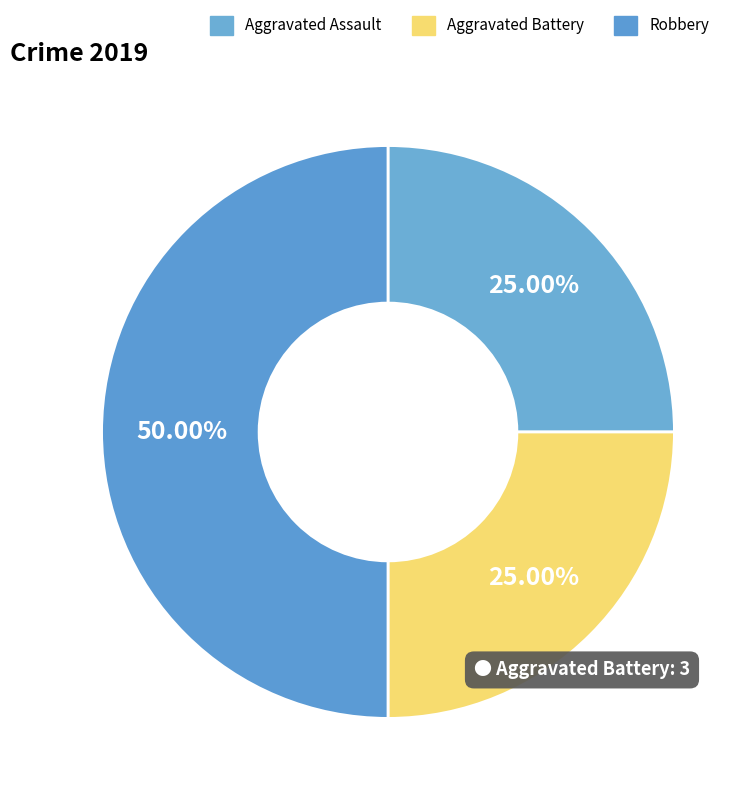

Is it true that Aggravated Battery is 25% of the pie?

True